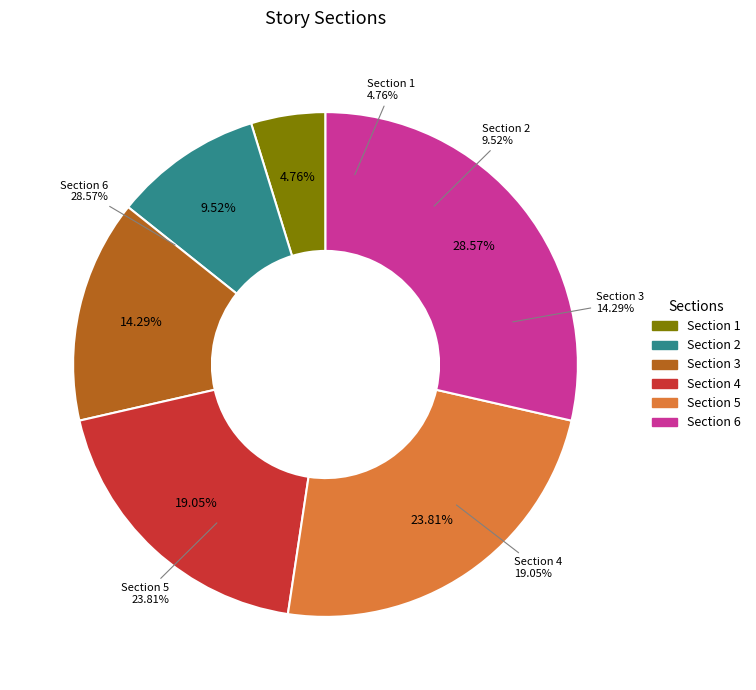

Which slice is the largest?

Section 6